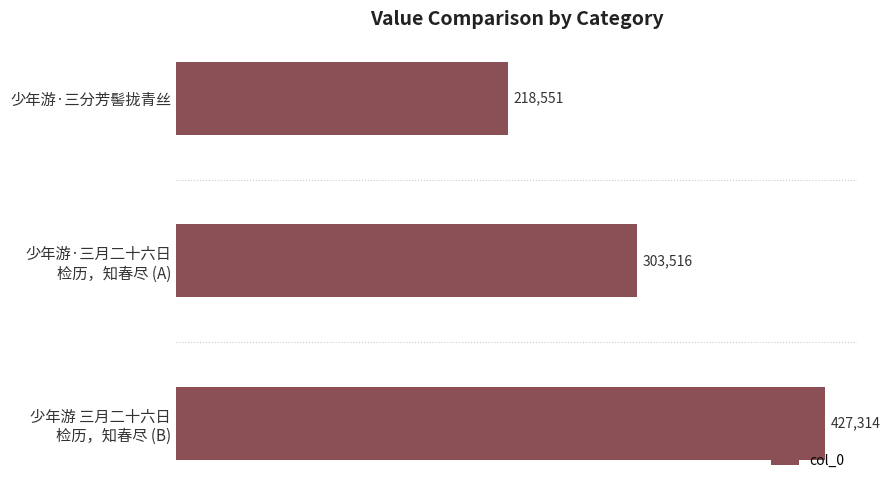

What is the sum of all values?

949381